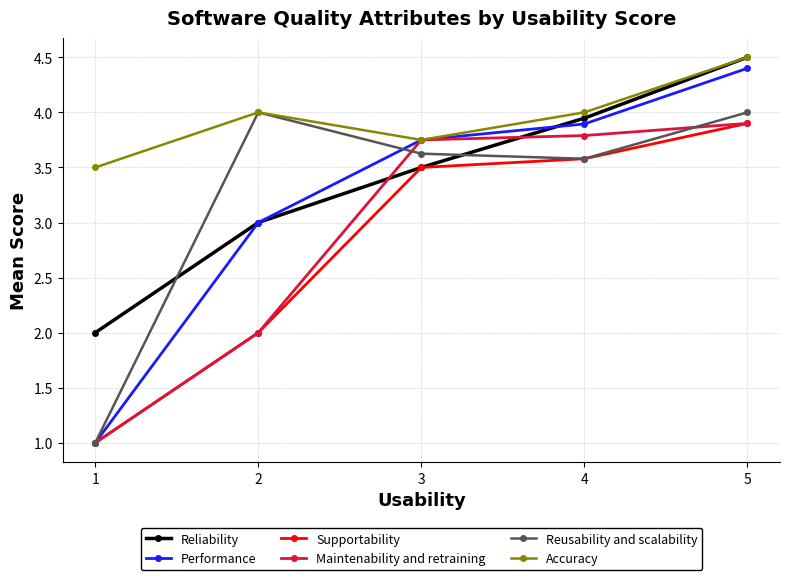

What is the sum of all Supportability values?

14.0